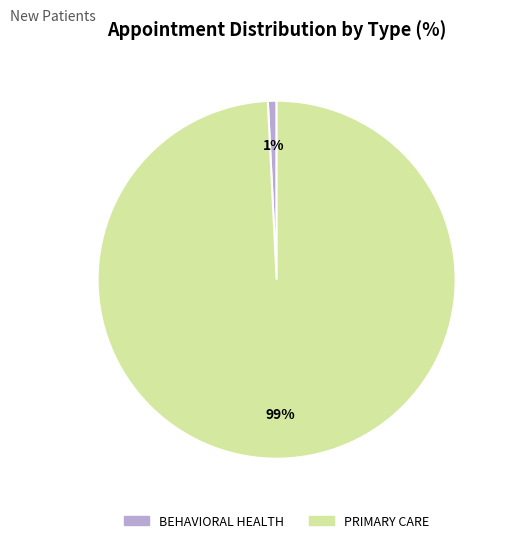

To the nearest percent, what portion does BEHAVIORAL HEALTH represent?

1%